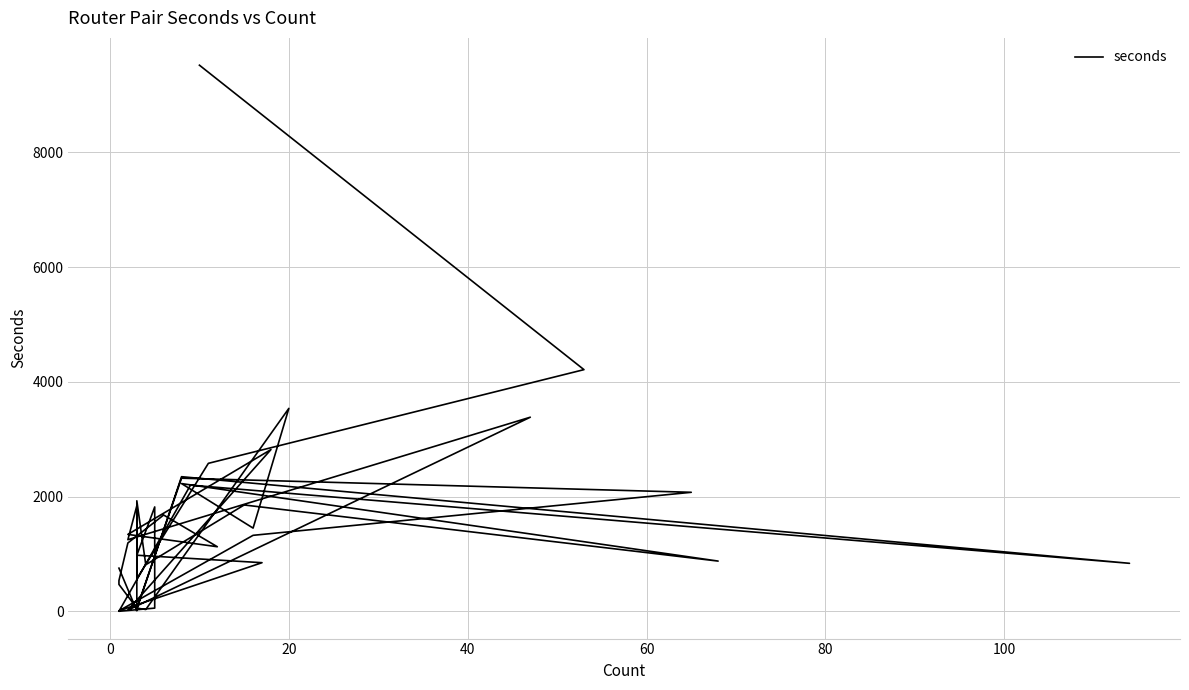

What is the value of the 11th point from the left?

3539